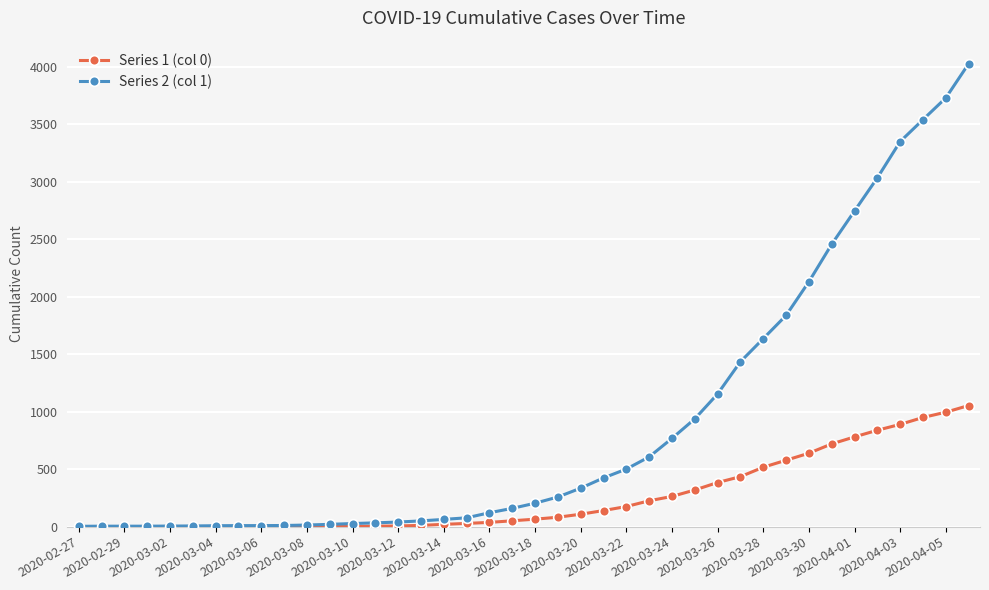

What is the greatest value displayed?

4028